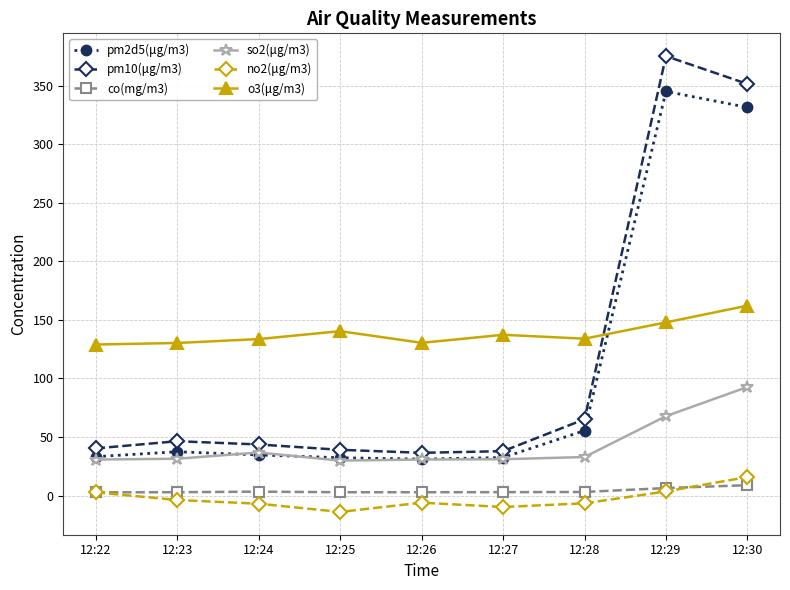

At which label is so2(μg/m3) closest to 61?

12:29